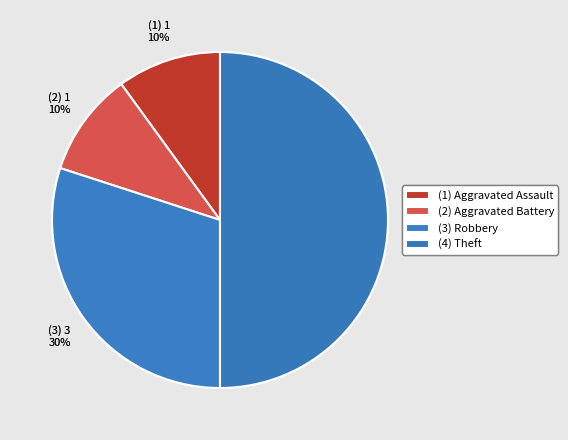

How many segments does this pie chart have?

4